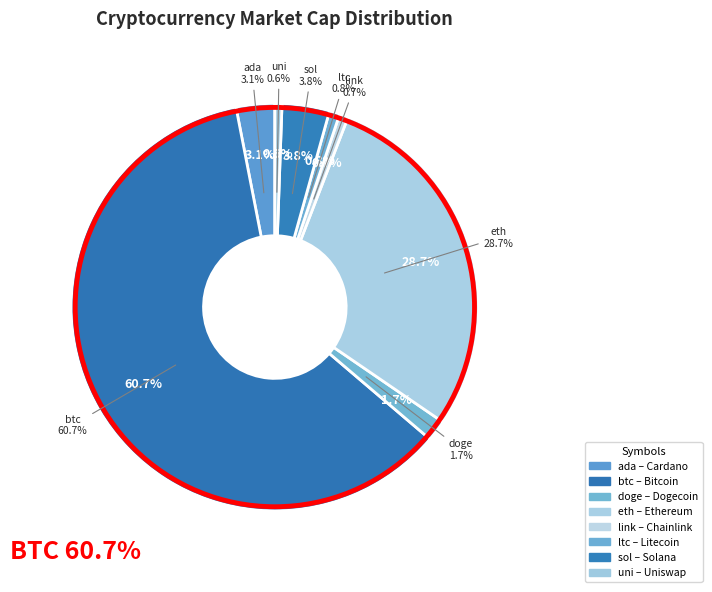

The link slice represents 11% of the pie. True or false?

False